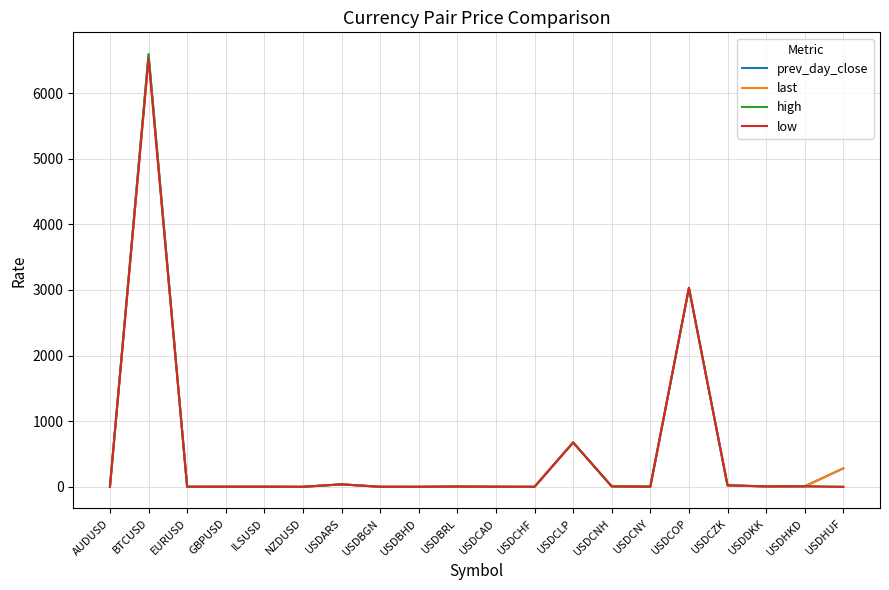

Where is low nearest to the value 3263?

USDCOP